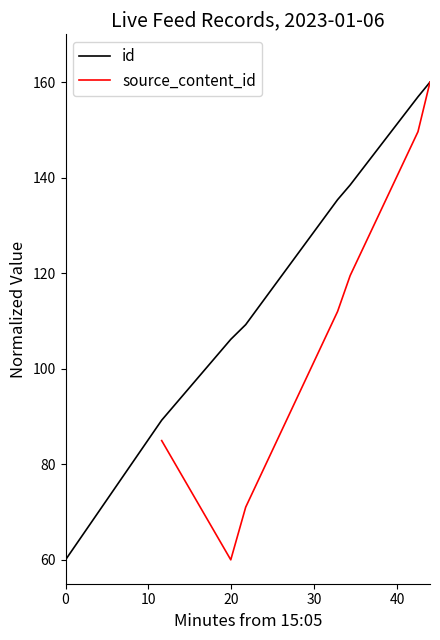

True or false: id has a value of 51.4 at 6.

False